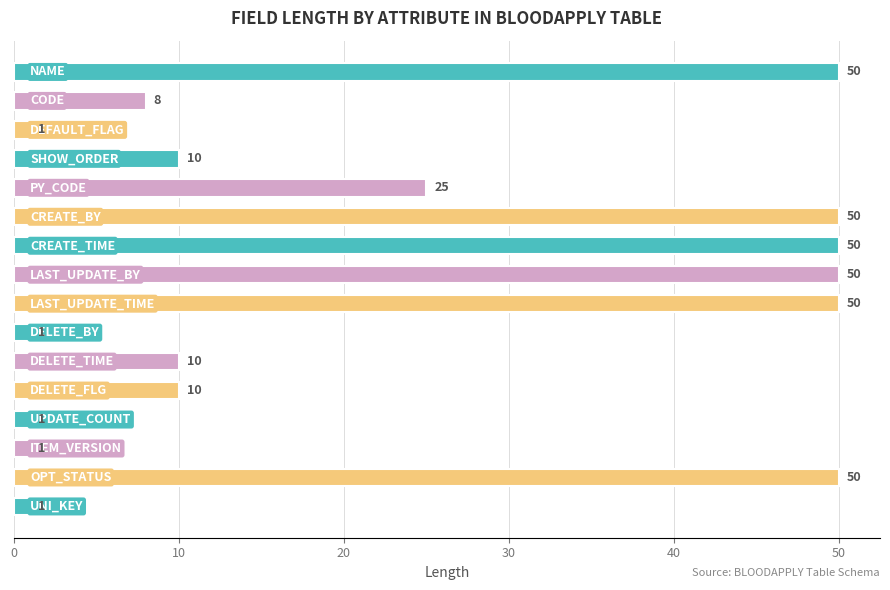

How many data points are less than 10?

6